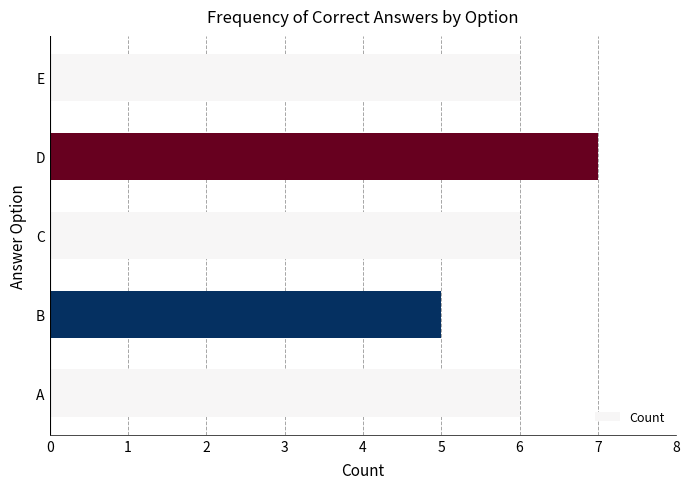

What is the sum of all values?

30